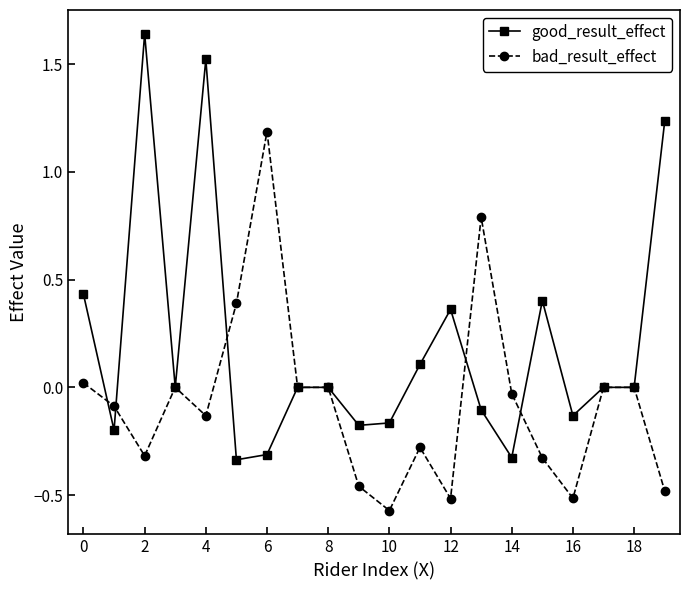

Which series has the largest total across all categories?

good_result_effect